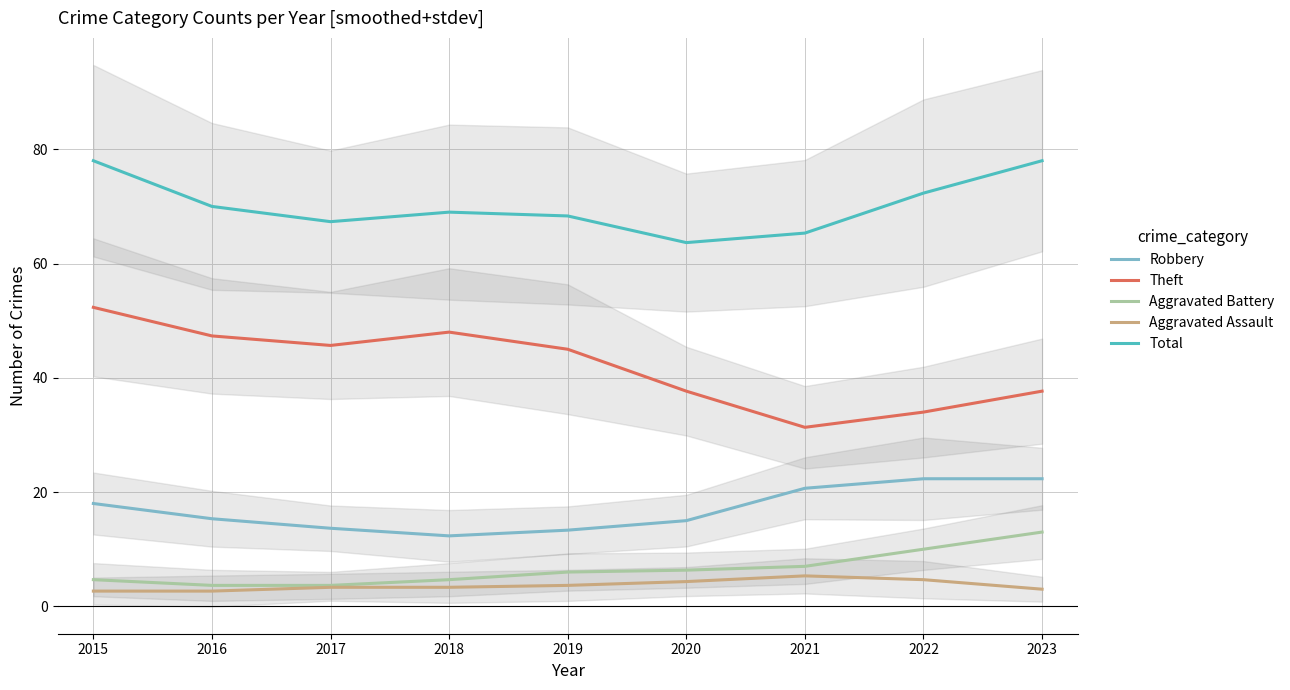

What is the difference between the maximum and minimum values in the Aggravated Battery series?

9.3